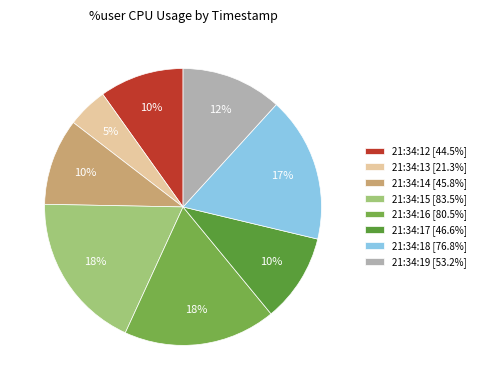

Count the number of slices in the pie.

8